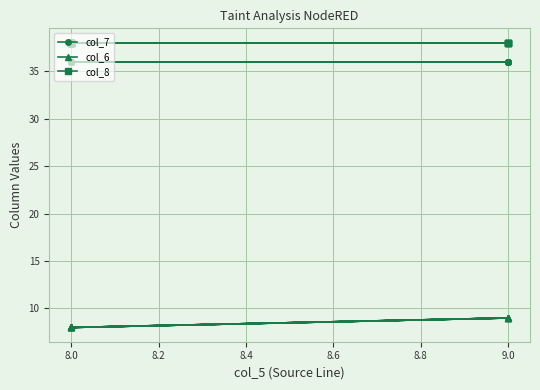

What is the approximate value of col_7 at 9.0?

36